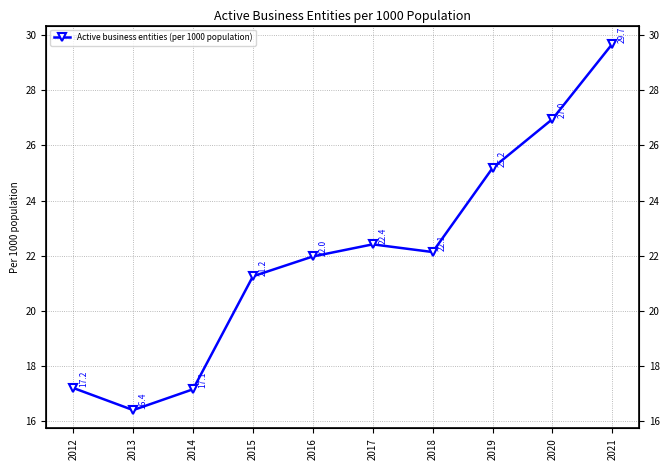

Rank the categories by value from lowest to highest.

2013, 2014, 2012, 2015, 2016, 2018, 2017, 2019, 2020, 2021